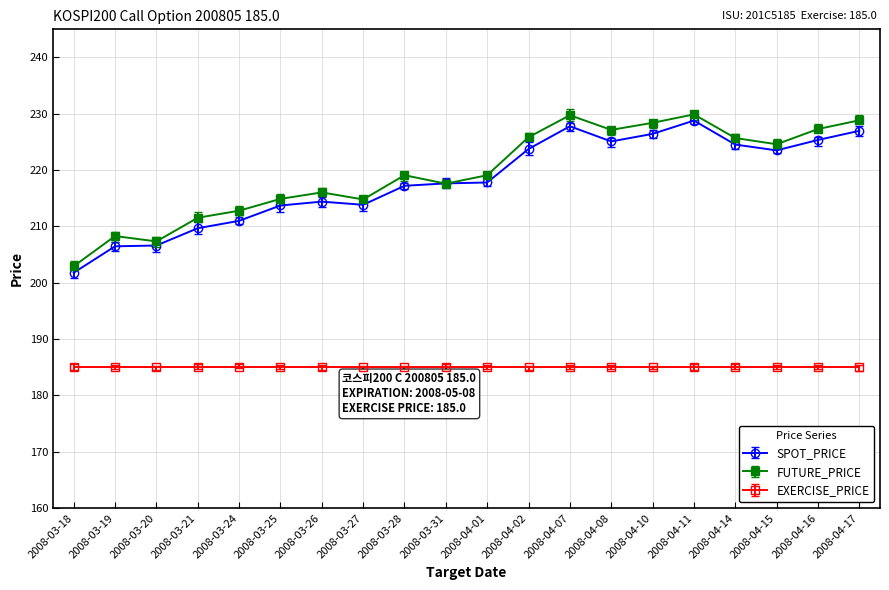

What is the approximate value of SPOT_PRICE at 2008-03-28?

217.2